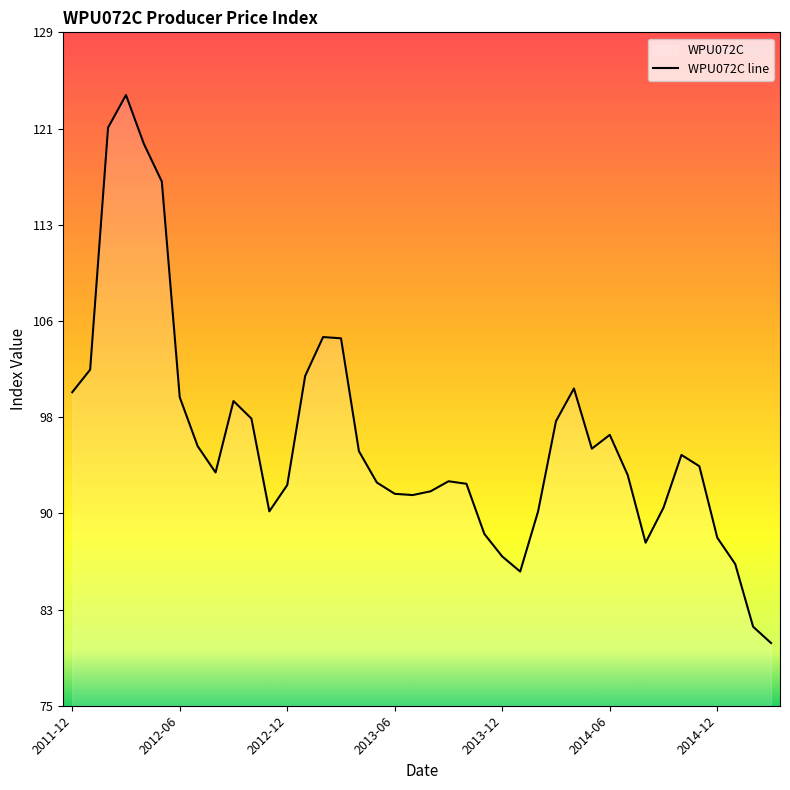

Reading left to right, list all the values displayed in this chart.

2011-12=100.0	2012-01=101.8	2012-02=121.1	2012-03=123.7	2012-04=119.8	2012-05=116.8	2012-06=99.6	2012-07=95.7	2012-08=93.6	2012-09=99.3	2012-10=97.9	2012-11=90.5	2012-12=92.6	2013-01=101.3	2013-02=104.4	2013-03=104.3	2013-04=95.3	2013-05=92.8	2013-06=91.9	2013-07=91.8	2013-08=92.1	2013-09=92.9	2013-10=92.7	2013-11=88.7	2013-12=86.9	2014-01=85.7	2014-02=90.5	2014-03=97.7	2014-04=100.3	2014-05=95.5	2014-06=96.6	2014-07=93.4	2014-08=88.0	2014-09=90.8	2014-10=95.0	2014-11=94.1	2014-12=88.4	2015-01=86.3	2015-02=81.3	2015-03=80.0